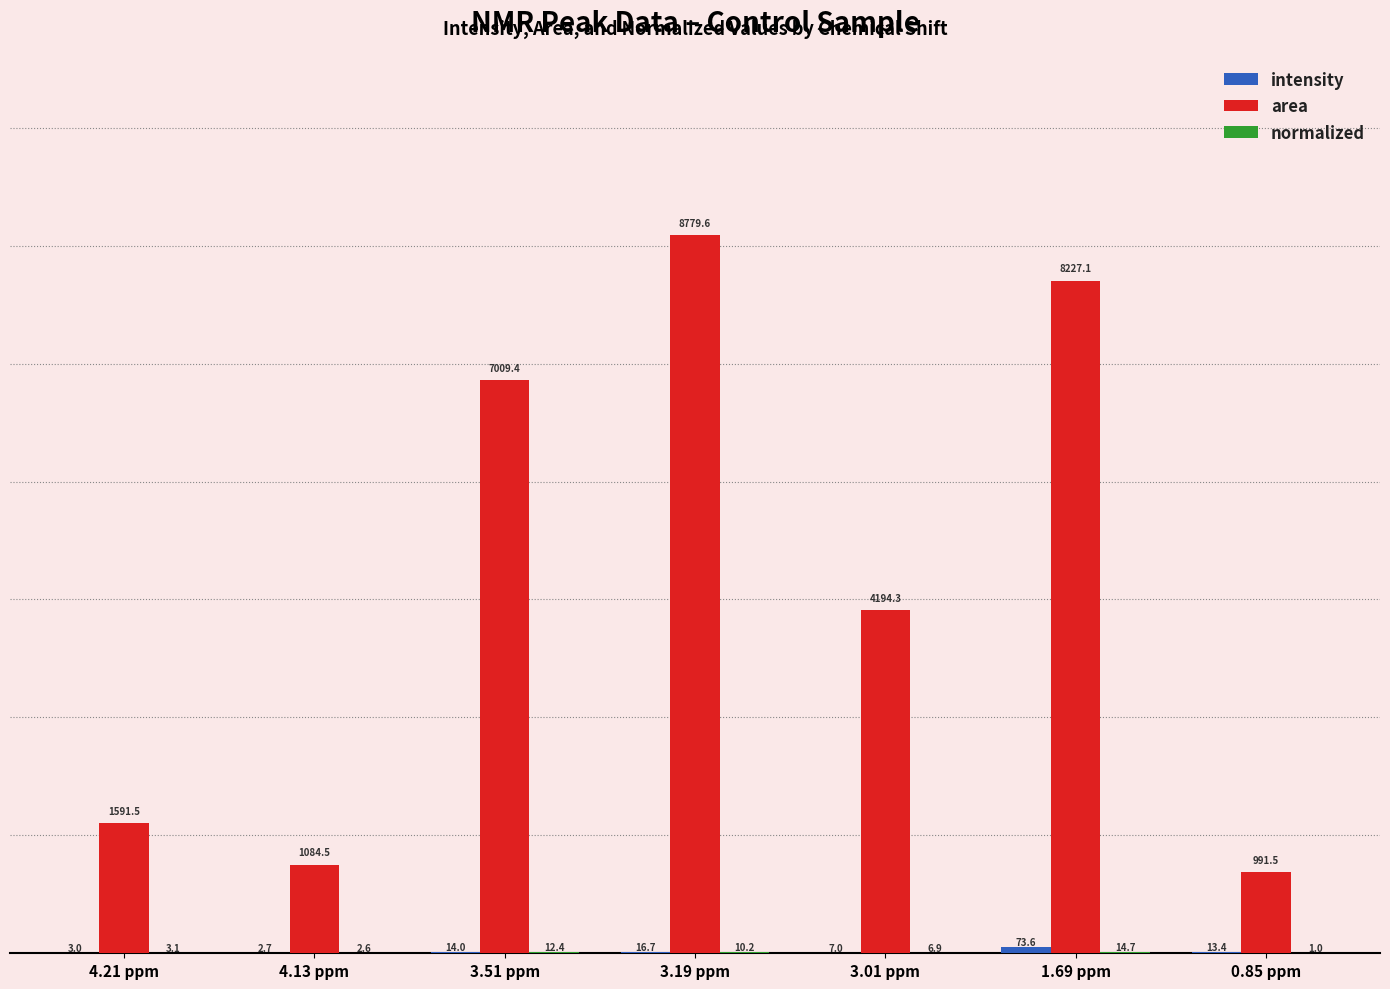

What is the maximum value shown in the chart?

8779.6